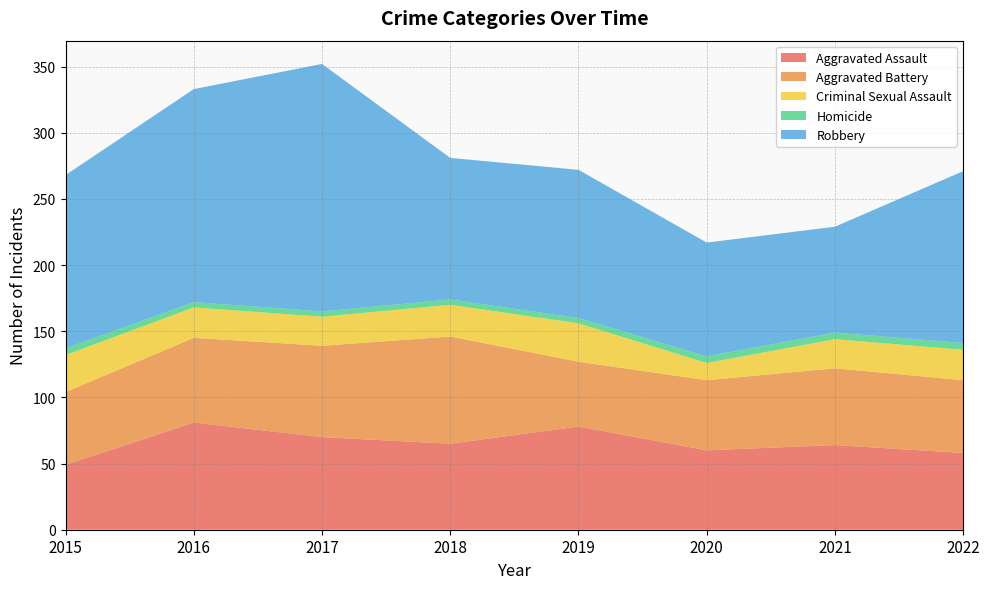

Reading right to left, transcribe all the data shown in this chart.

Aggravated Assault: 58	64	60	78	65	70	81	49
Aggravated Battery: 55	58	53	49	81	69	64	55
Criminal Sexual Assault: 23	22	13	29	24	22	23	28
Homicide: 5	5	5	4	4	4	4	5
Robbery: 130	80	86	112	107	187	161	131